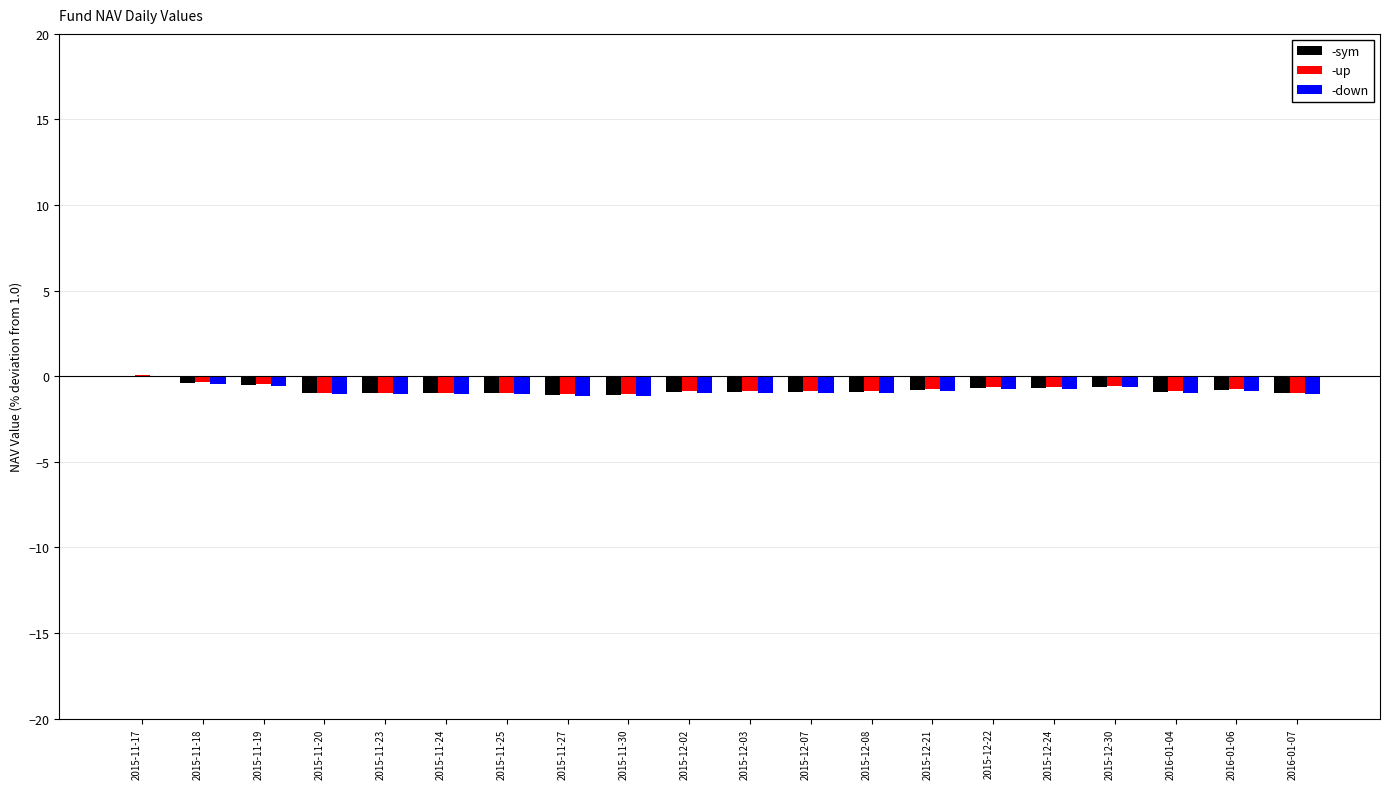

Count the number of data series in this chart.

3